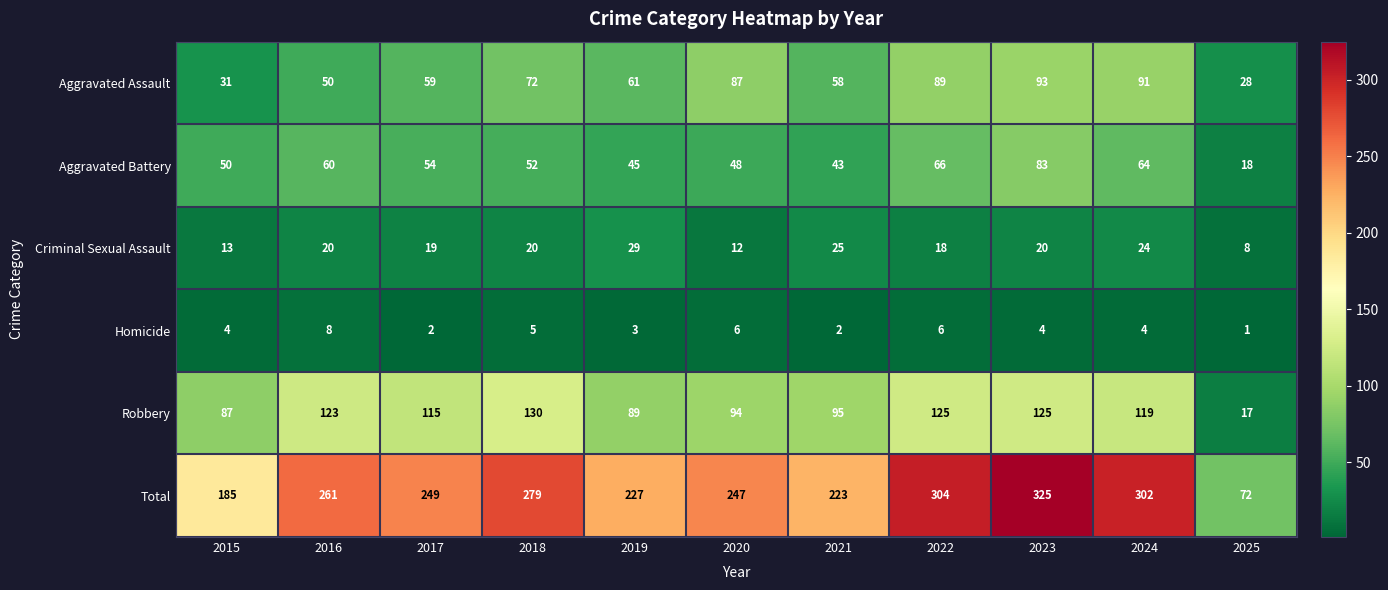

How many distinct data groups are displayed?

6